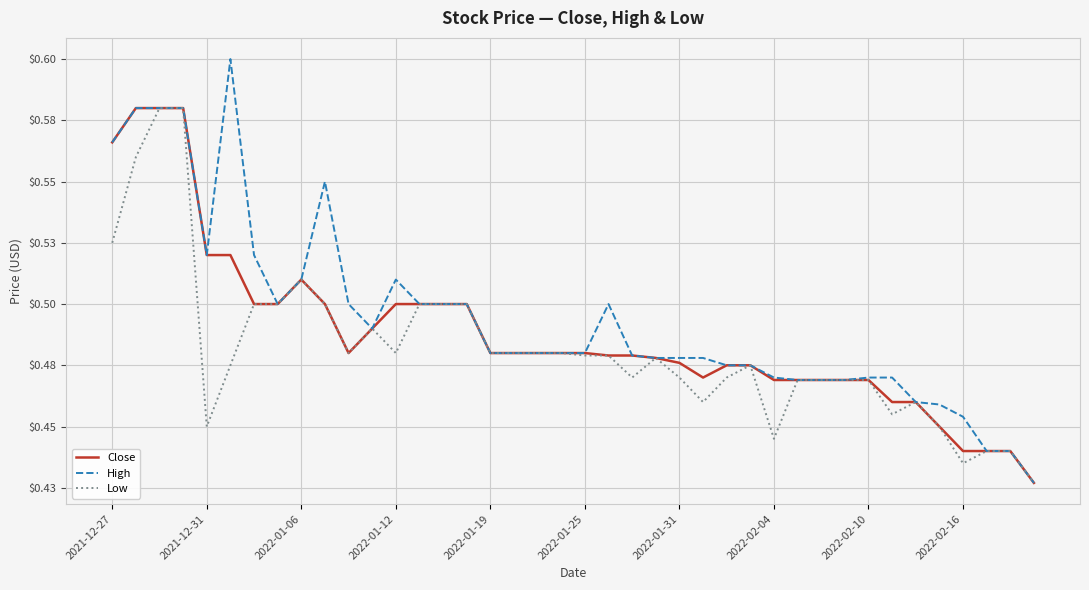

What are all the series names shown in the legend?

Close, High, Low